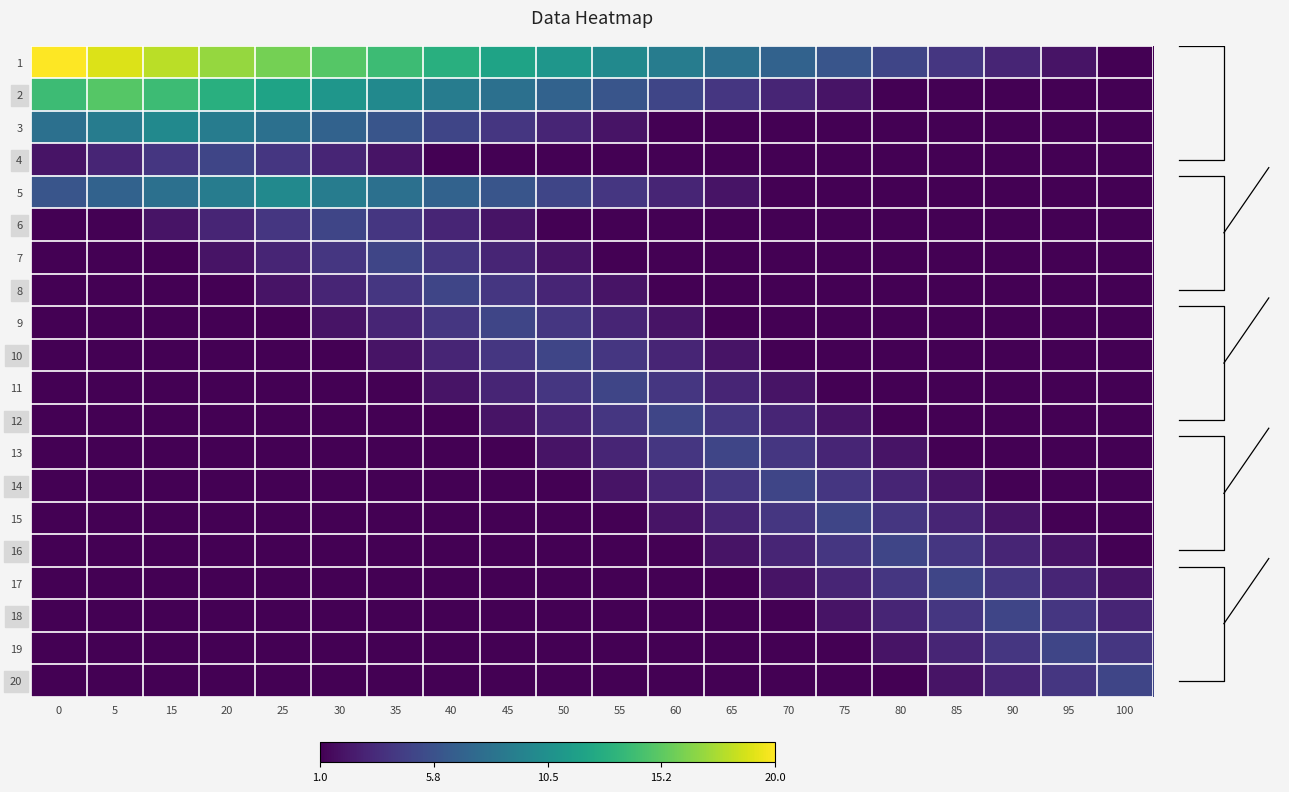

What is the difference between the maximum and second lowest values in the row_17 series?

4